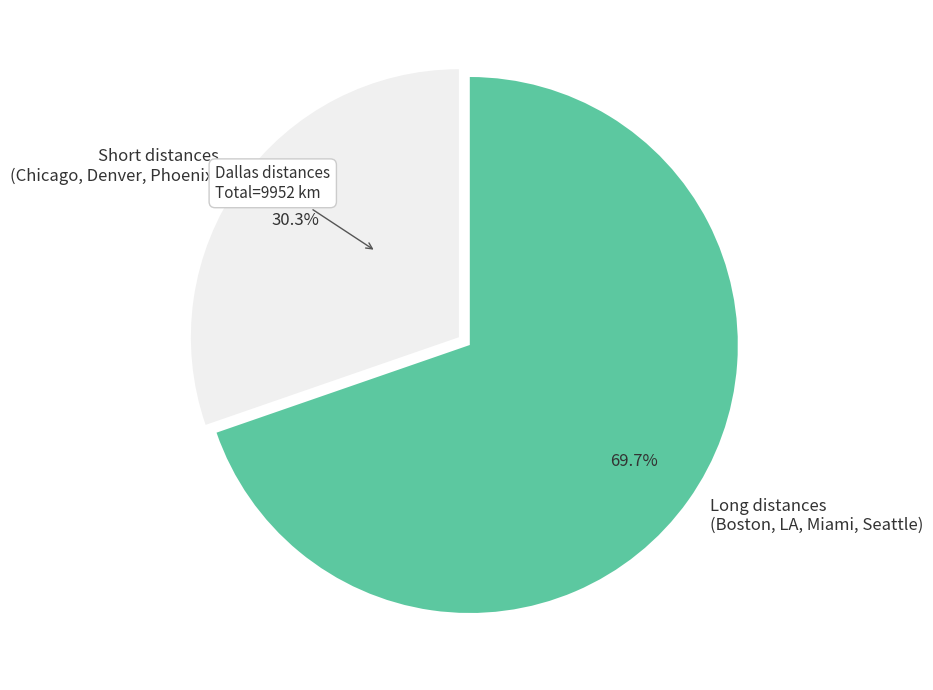

Does any single category account for the majority?

Yes